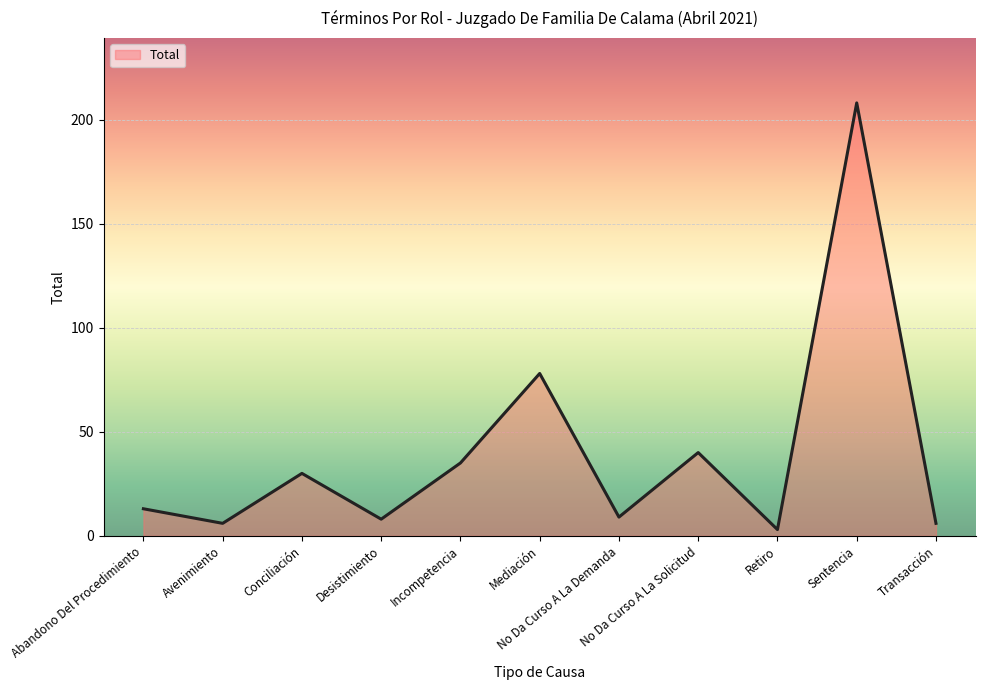

Where is the data nearest to the value 105?

Mediación